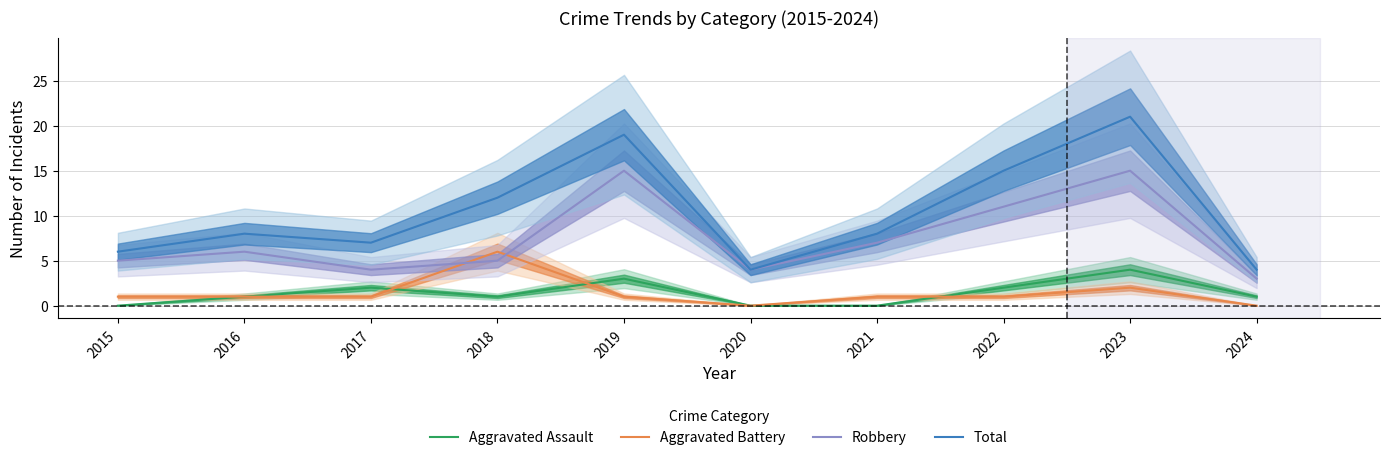

Where is the first local minimum for Aggravated Battery?

2020